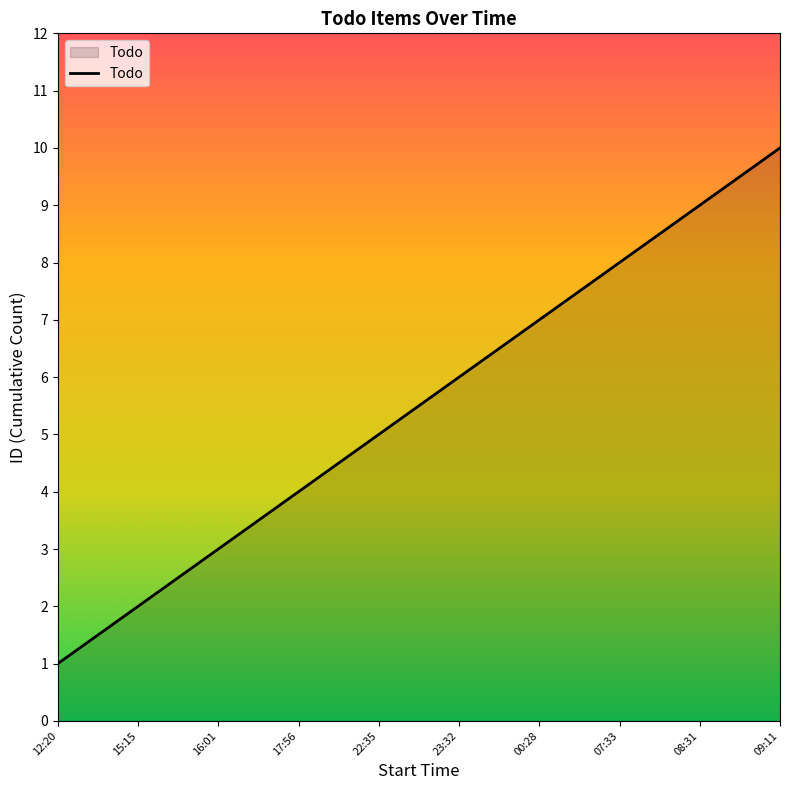

Reading left to right, what are all the values shown in this chart?

12:20=1	15:15=2	16:01=3	17:56=4	22:35=5	23:32=6	00:28=7	07:33=8	08:31=9	09:11=10